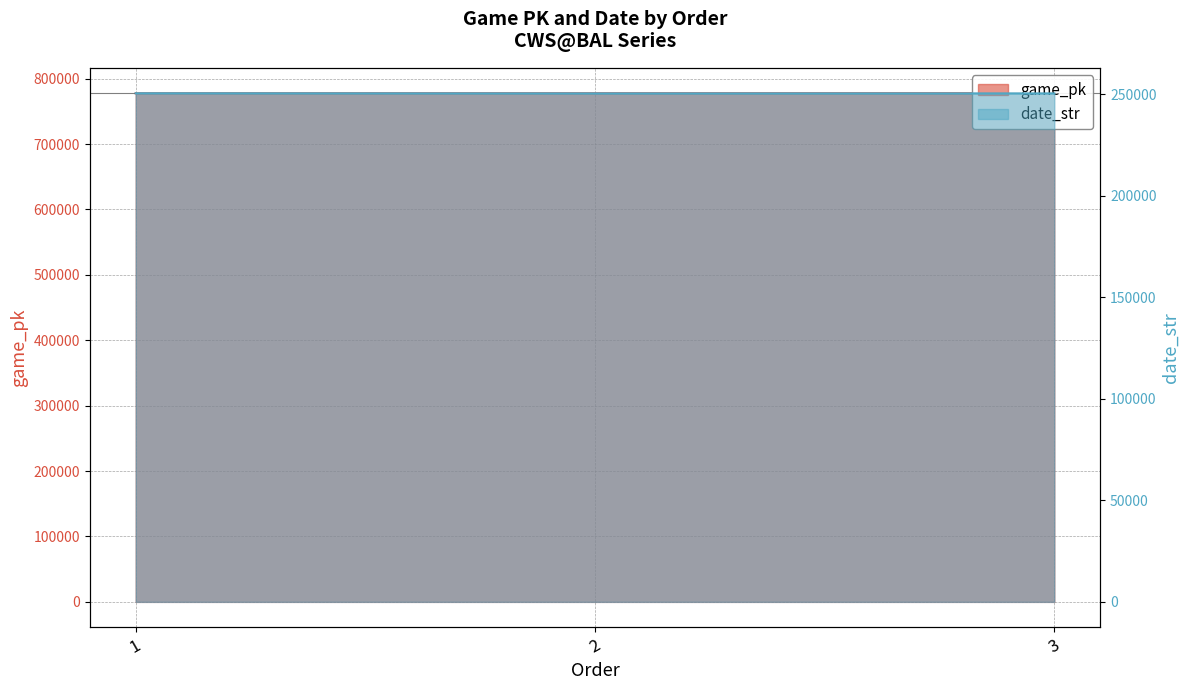

Is it true that date_str equals 250530 at 3?

True